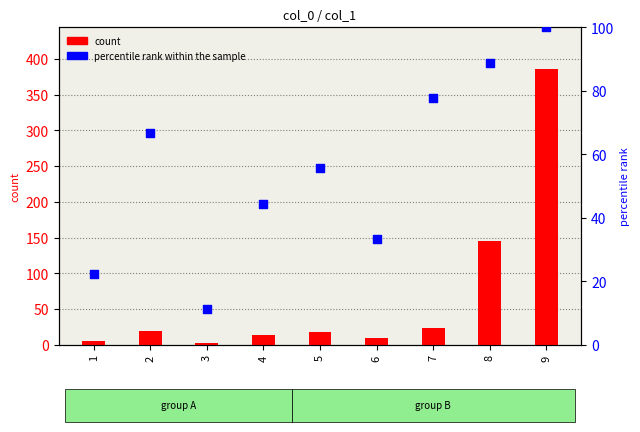

Which series reaches the maximum Y coordinate?

count